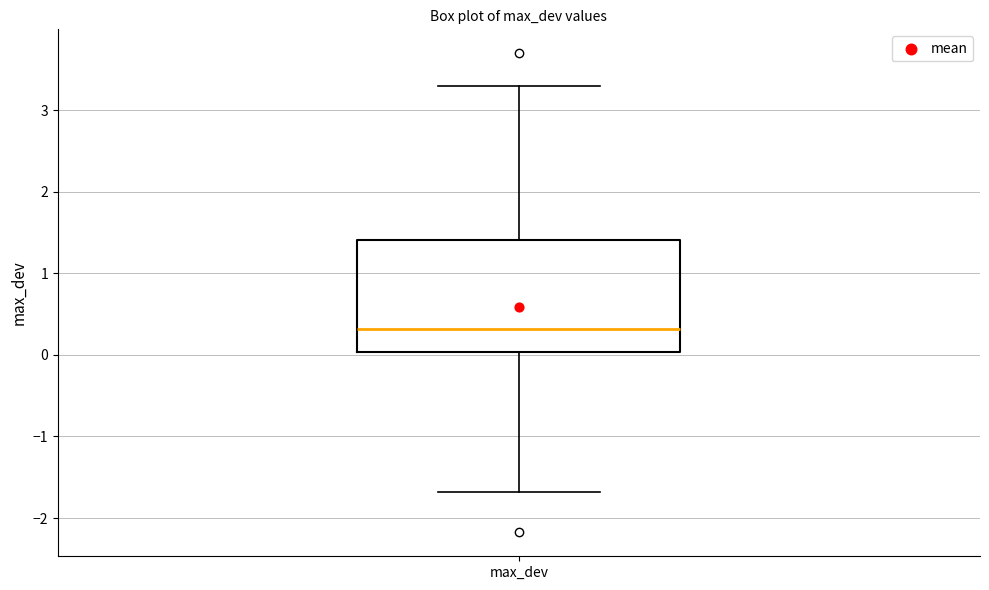

Read this box plot against the y-axis: the position of the median line, the range covered by the box, and the ends of both whiskers. The values are not printed on the chart, so give them approximately, as read against the axis.

median 0.3, box 0.0 to 1.4, whiskers -1.7 to 3.3